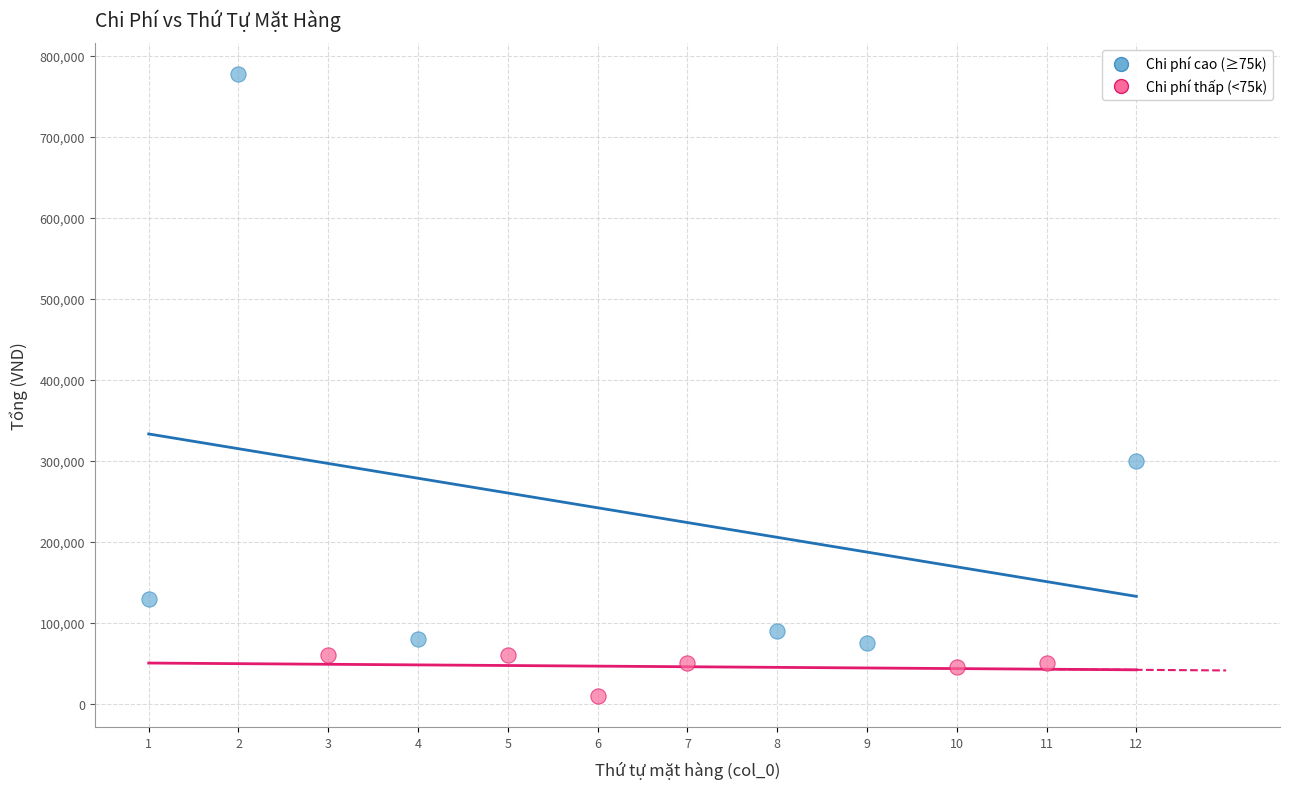

Which series contains the highest Y value?

Chi phí cao (≥75k)